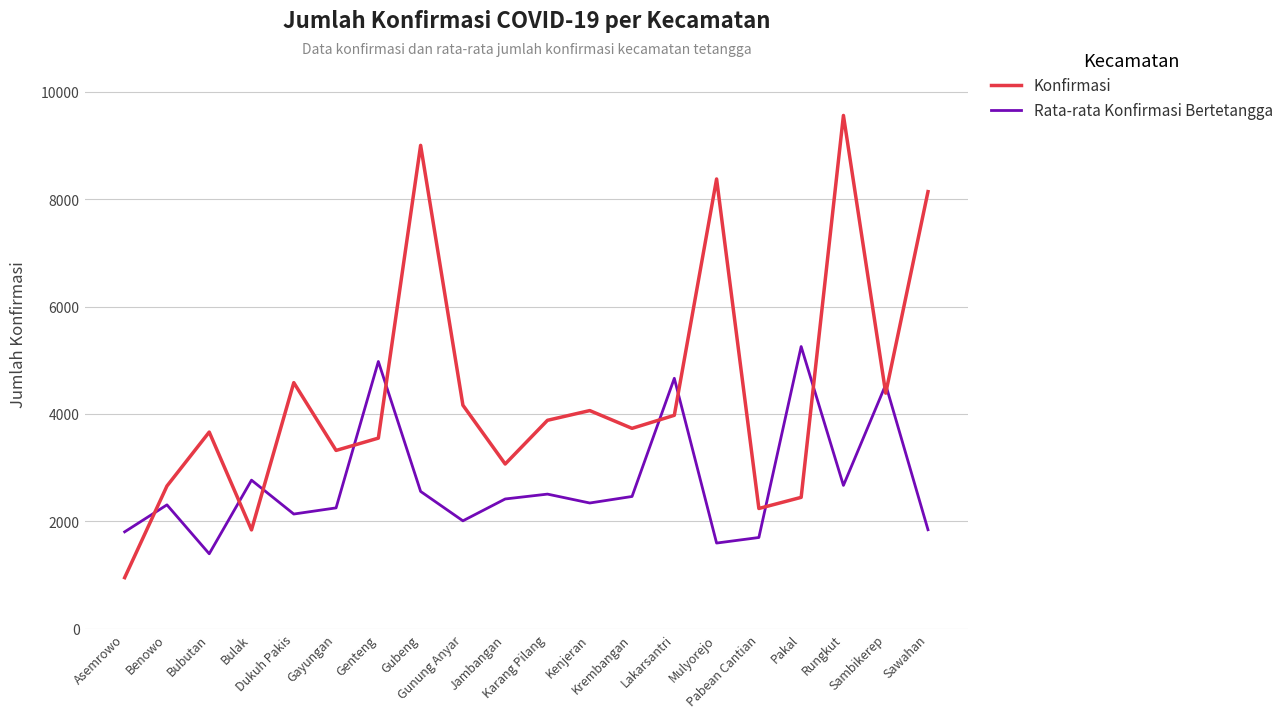

The value of Konfirmasi at Dukuh Pakis is 4582.0. True or false?

True